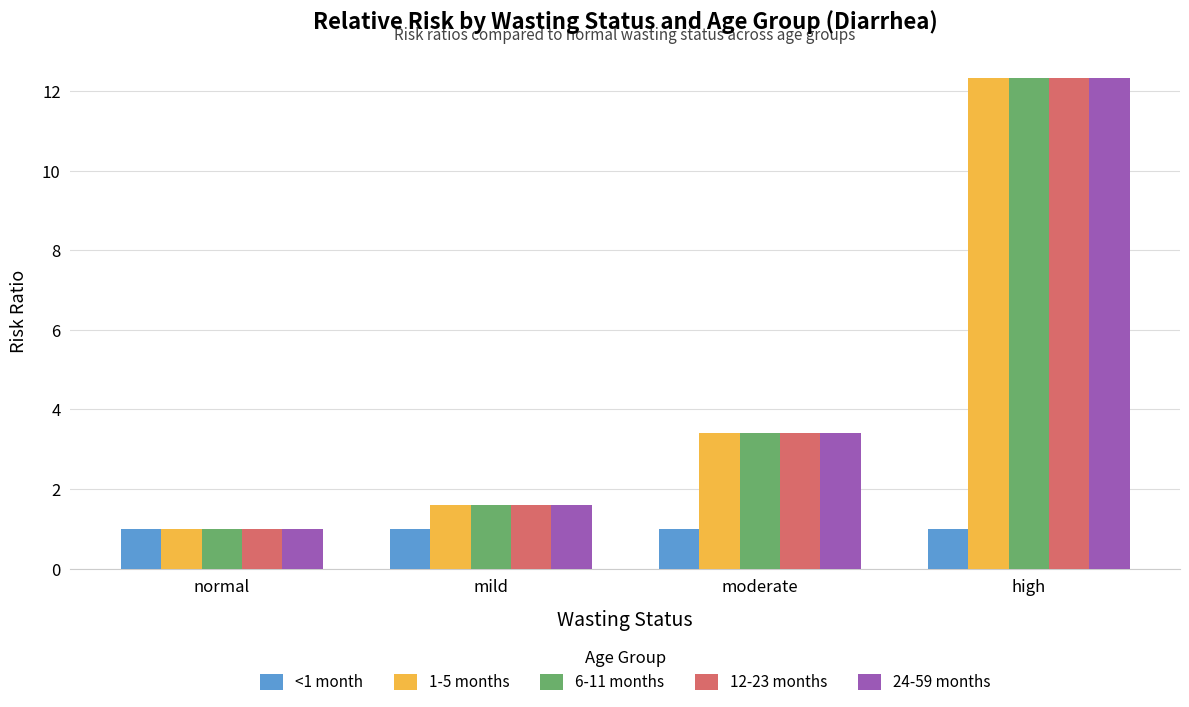

Where does the 6-11 months series first go above 3?

moderate